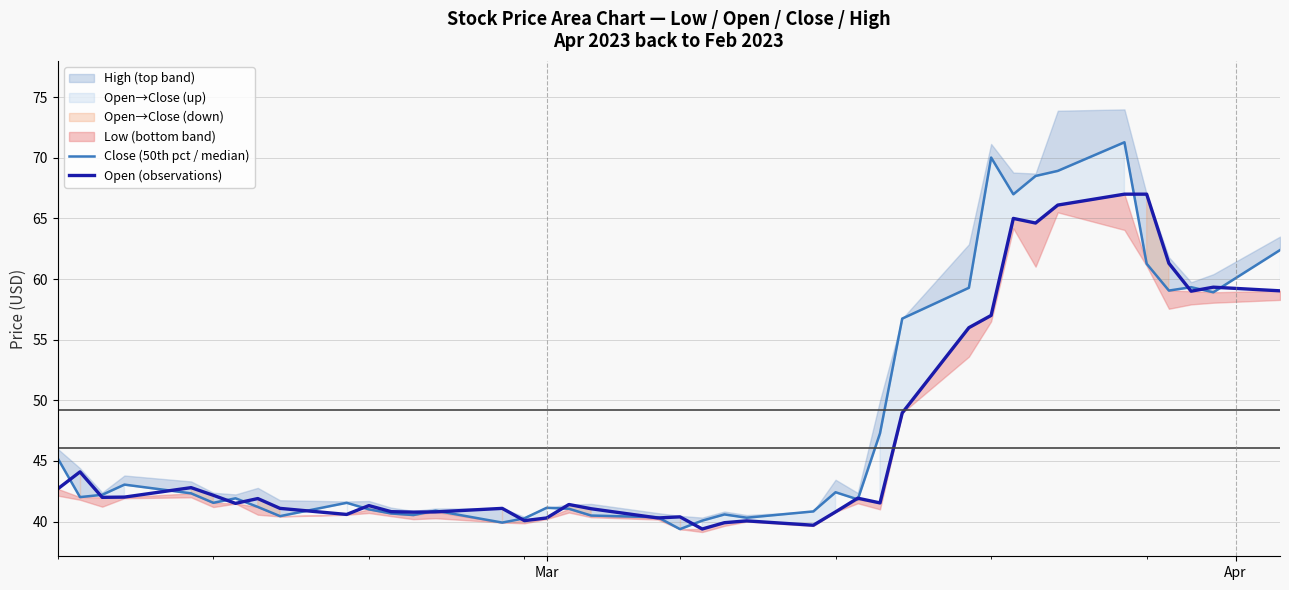

What is the maximum value for Close (50th pct / median)?

71.3